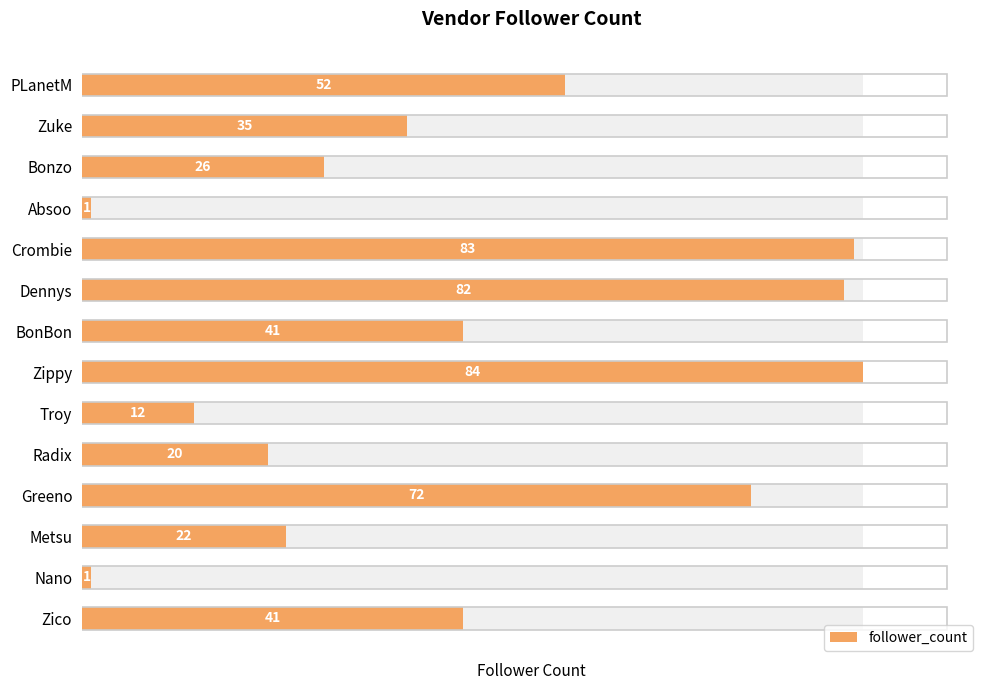

Count the number of categories in the chart.

14